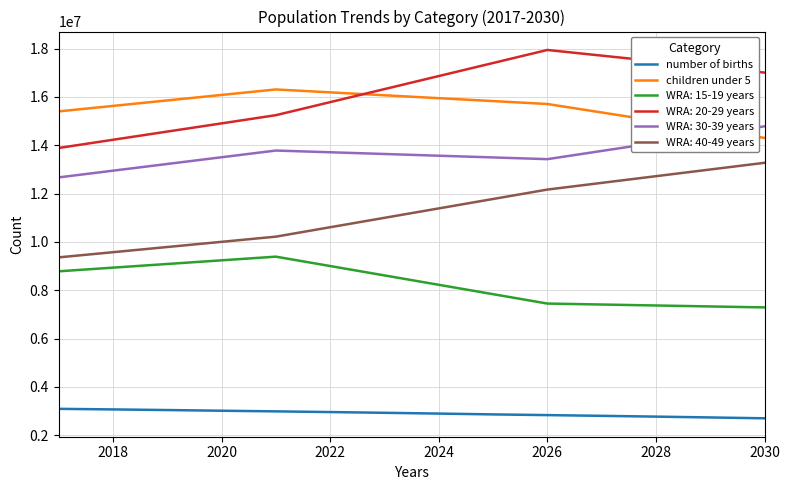

What is the difference between the maximum and minimum values in the WRA: 40-49 years series?

3913600